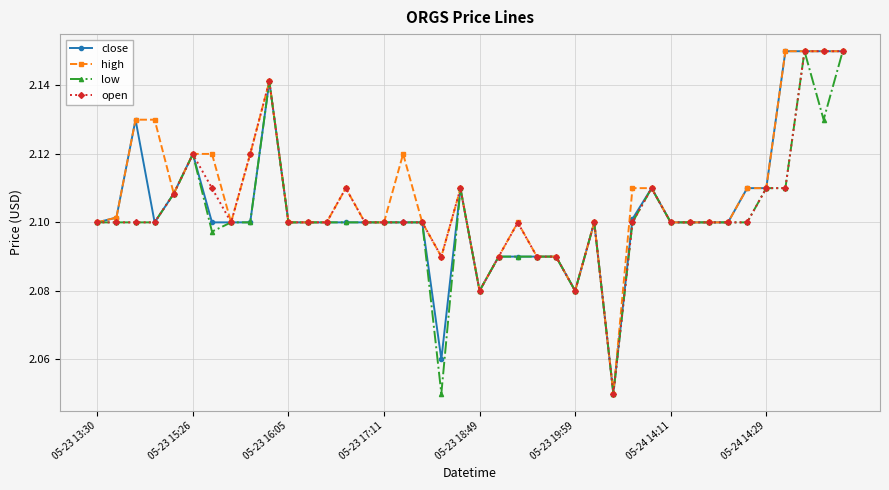

At how many categories does at least one series exceed 2?

40